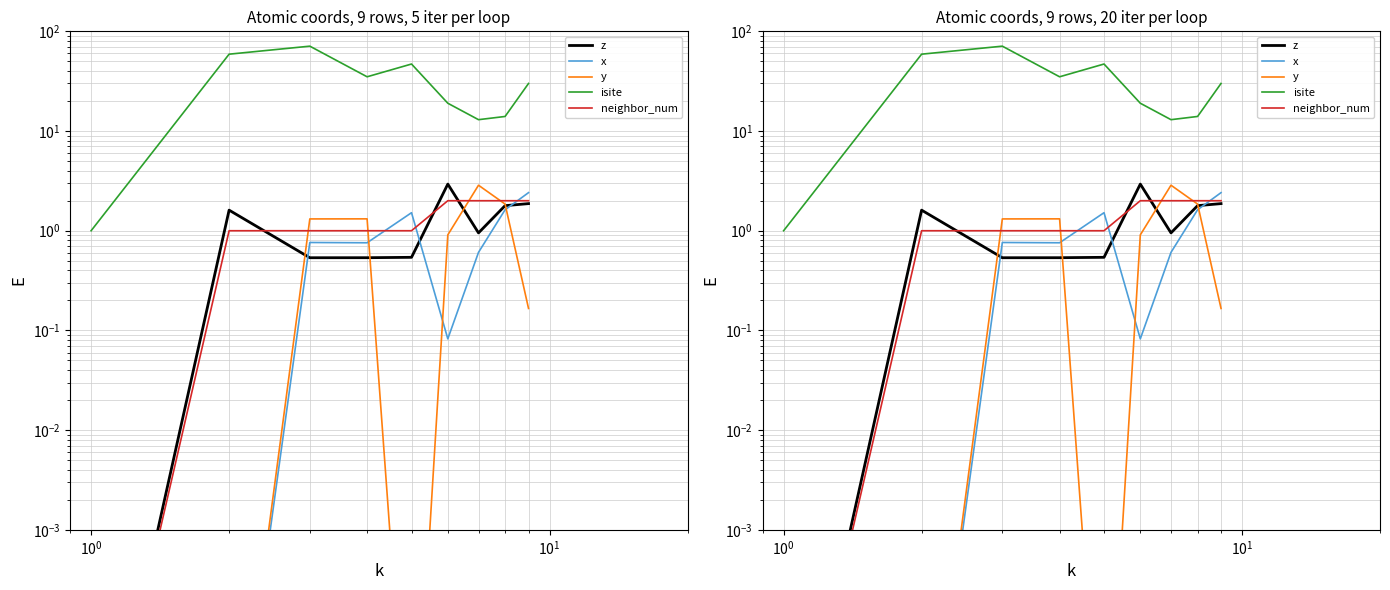

What is the difference between the maximum and minimum values in the y series?

2.9